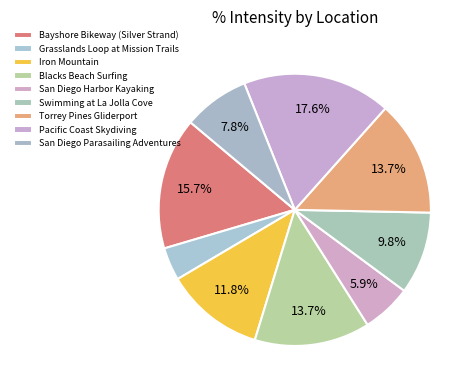

The Bayshore Bikeway (Silver Strand) slice represents 27% of the pie. True or false?

False